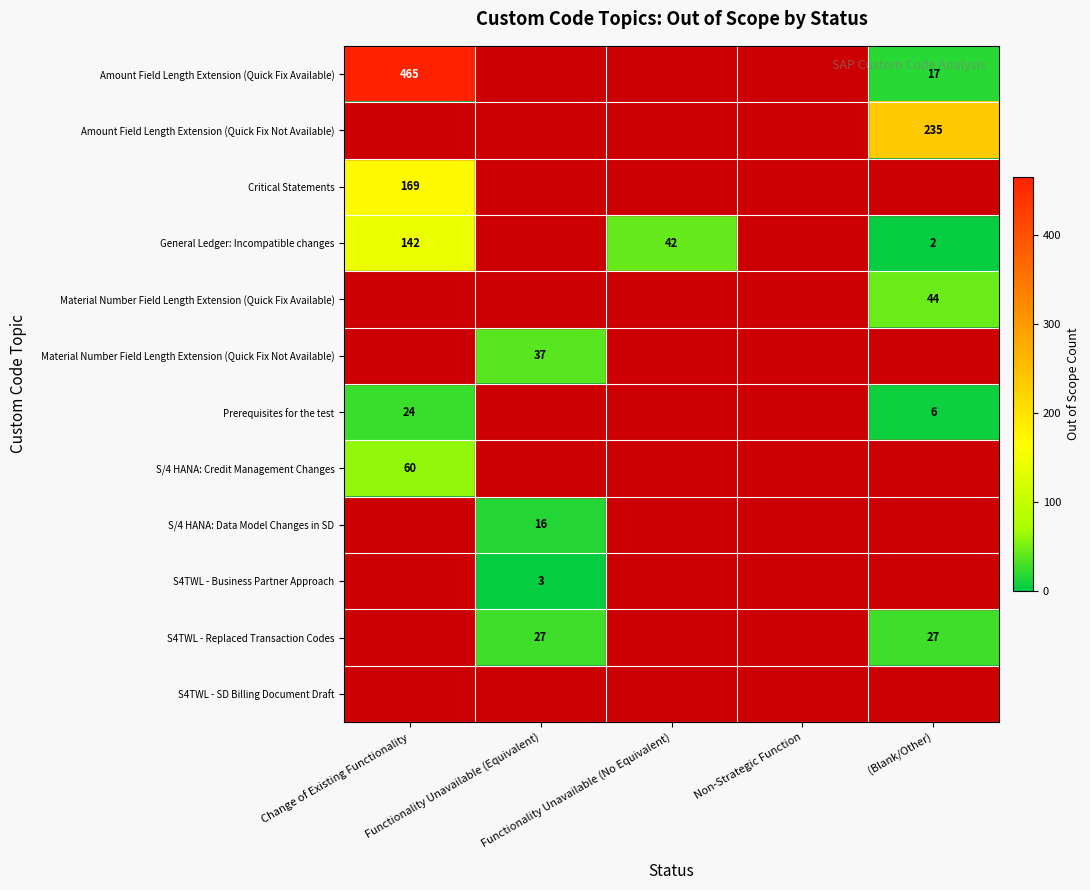

How many series are shown in this chart?

12